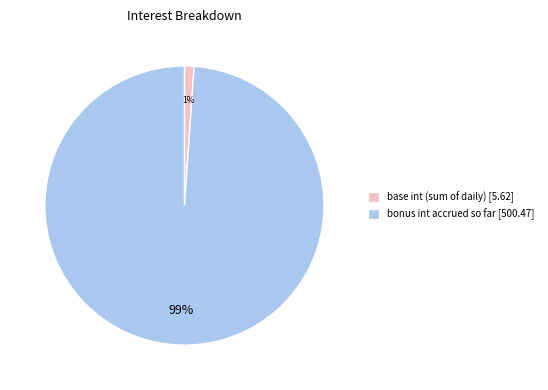

Which category accounts for the majority?

bonus int accrued so far